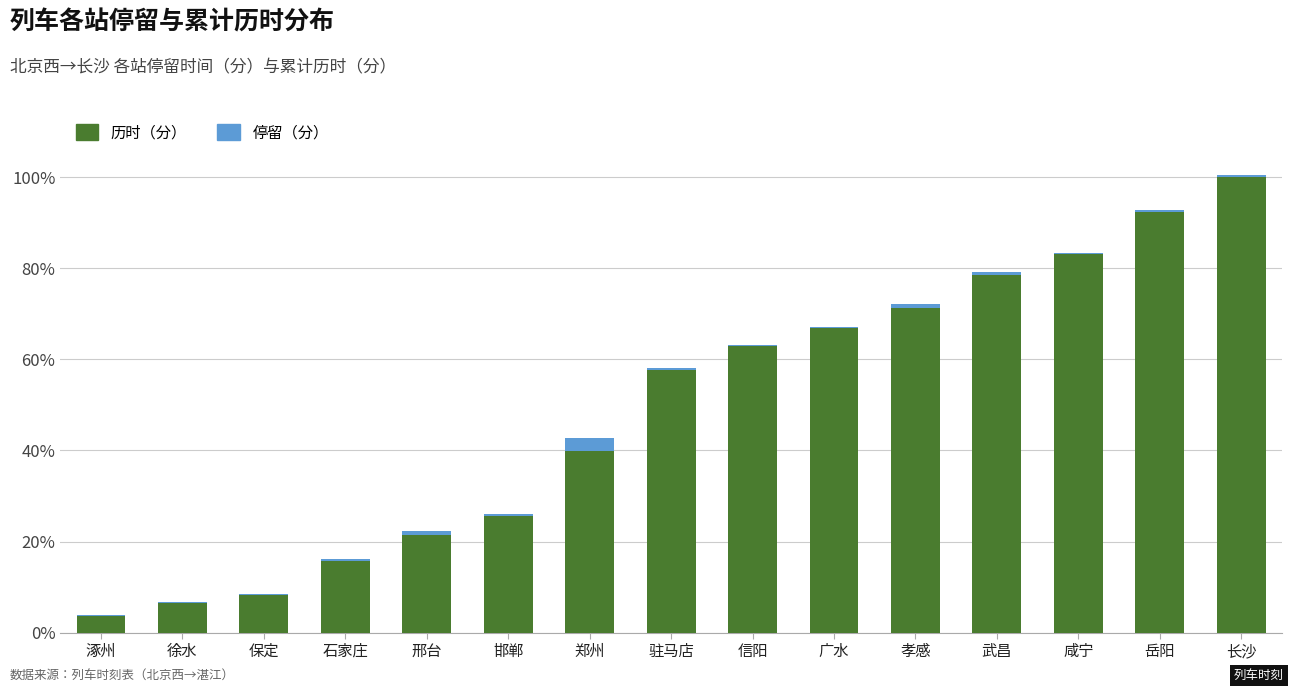

At which category is the sum across all series the highest?

长沙